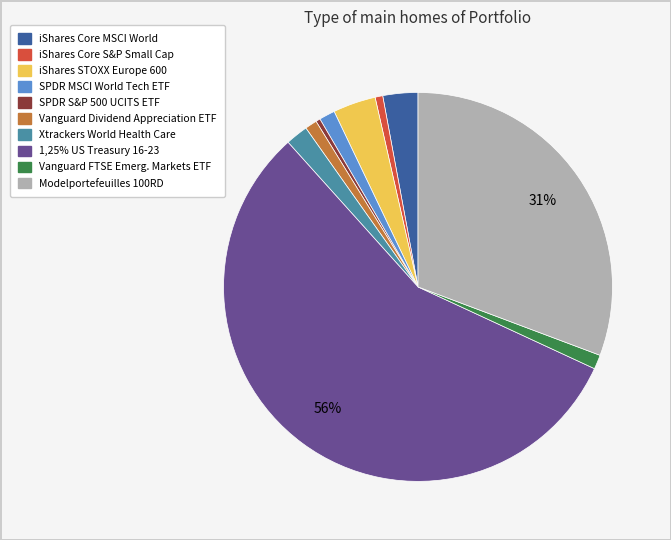

Which category has the biggest portion of the pie?

1,25% US Treasury 16-23